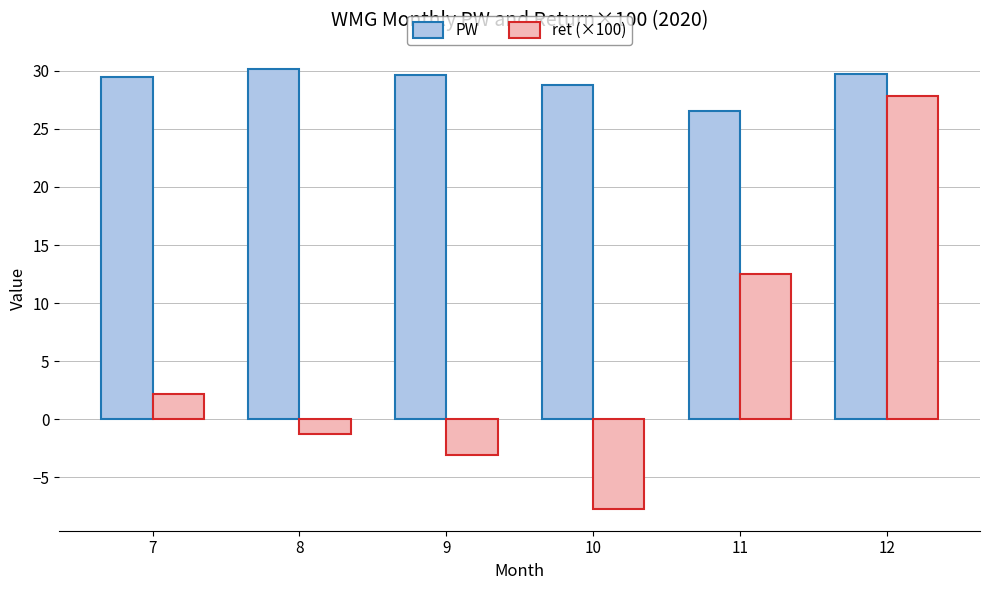

Which series changed the most between 7 and 12?

ret (×100)